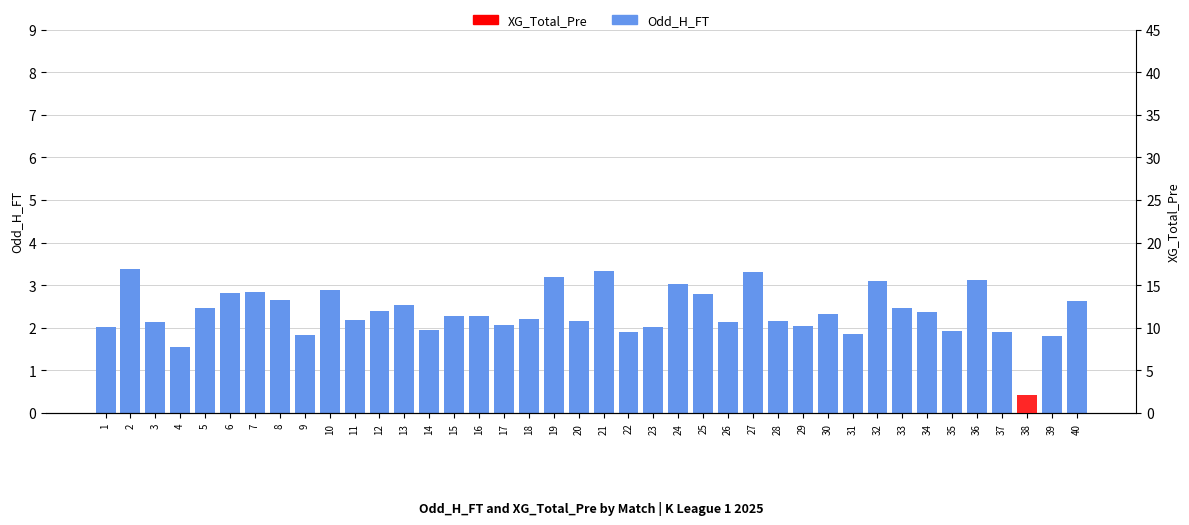

How many bars are there in total?

80